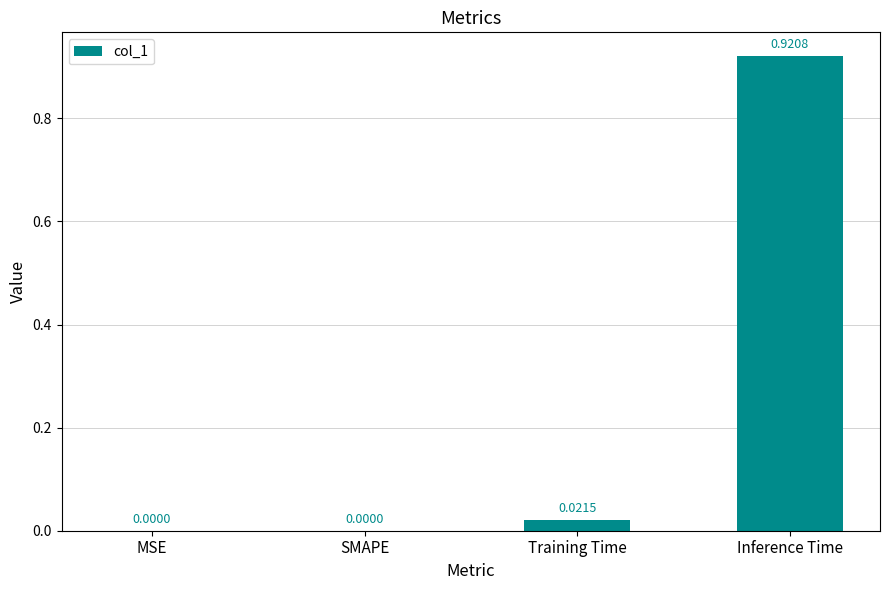

Is it true that the value at MSE is 0.0?

True